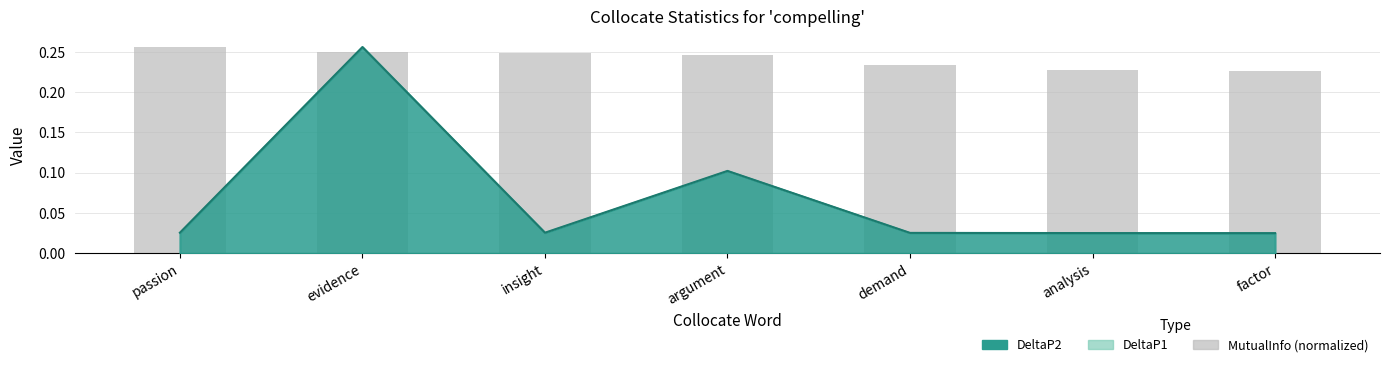

List the labels in order of value, smallest first.

factor, analysis, demand, argument, insight, evidence, passion